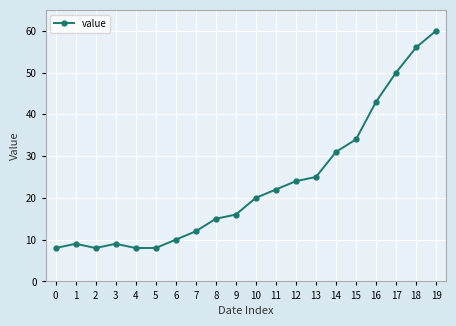

What is the change in value from 6 to 19?

+50